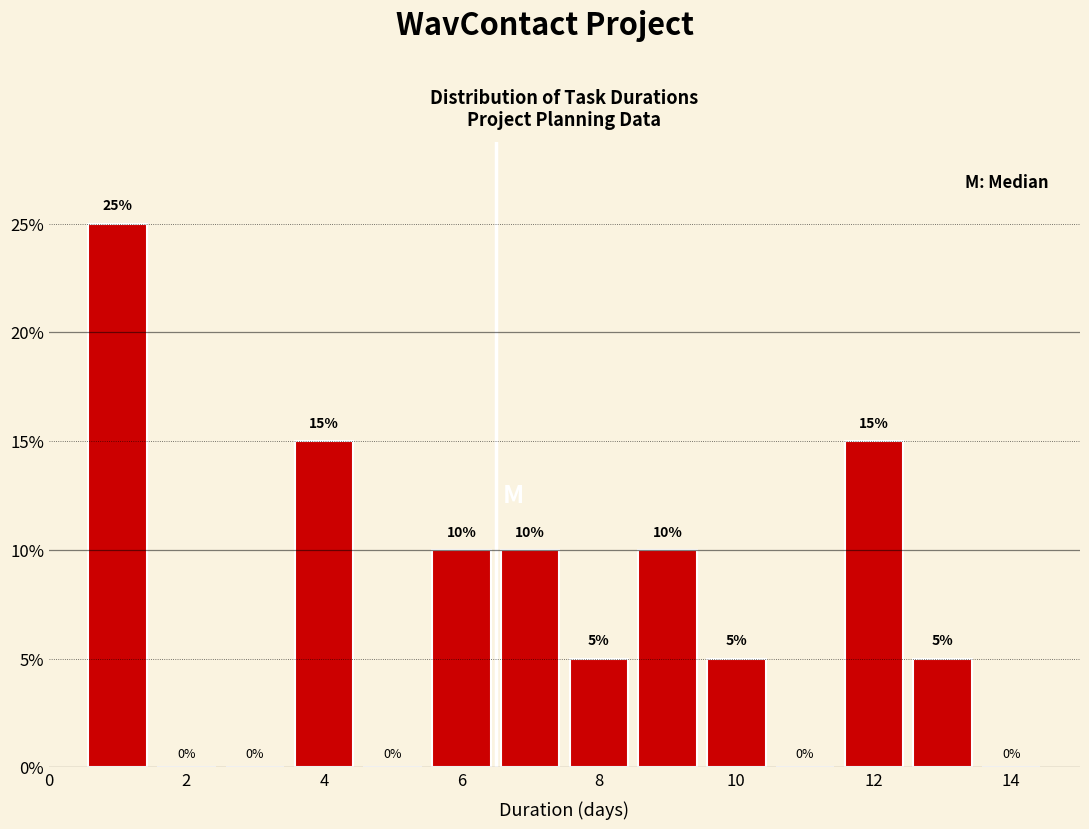

Reading left to right, transcribe this chart: for each bar, give the range it covers on the x-axis and its height. The bar edges are not printed on the chart, so give them approximately, as read against the axis.

0.5 to 1.5: 25
1.5 to 2.5: 0
2.5 to 3.5: 0
3.5 to 4.5: 15
4.5 to 5.5: 0
5.5 to 6.5: 10
6.5 to 7.5: 10
7.5 to 8.5: 5
8.5 to 9.5: 10
9.5 to 10.5: 5
10.5 to 11.5: 0
11.5 to 12.5: 15
12.5 to 13.5: 5
13.5 to 14.5: 0